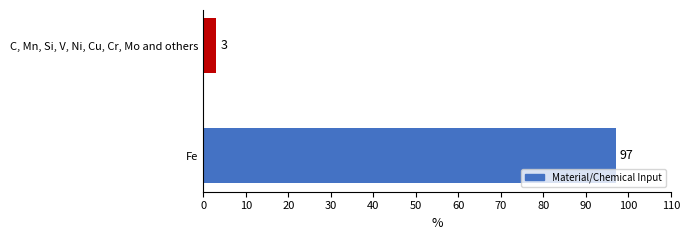

Reading bottom to top, extract all data points from this chart.

97	3